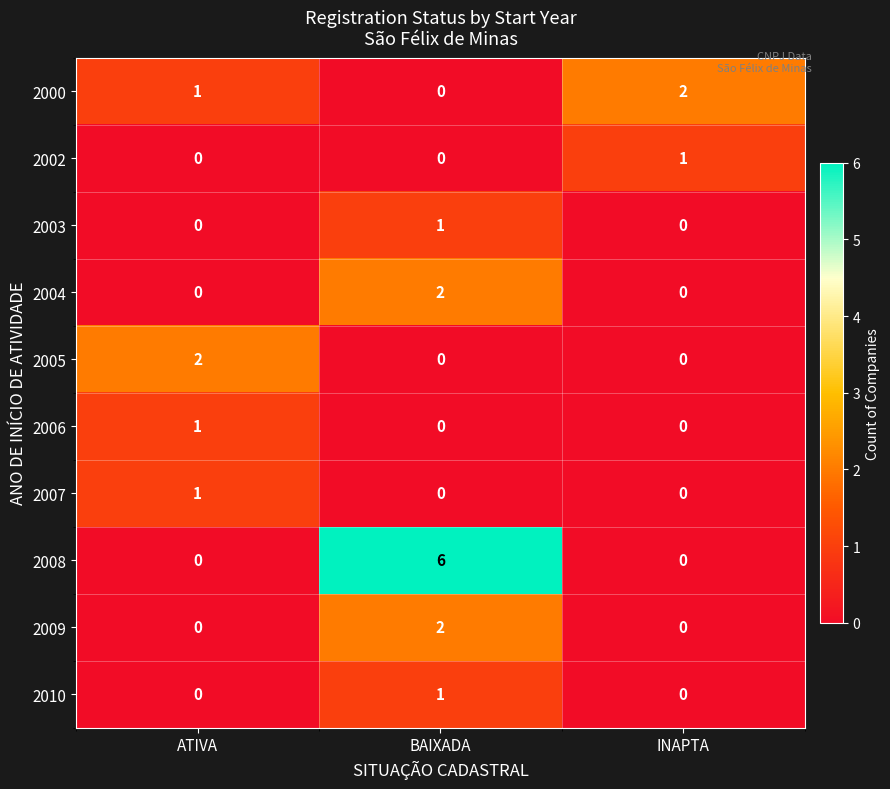

What is the total value across all series at ATIVA?

5